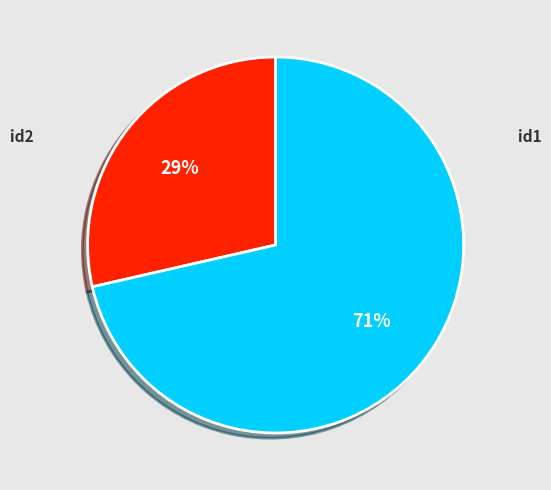

What is the largest slice in the pie chart?

id1